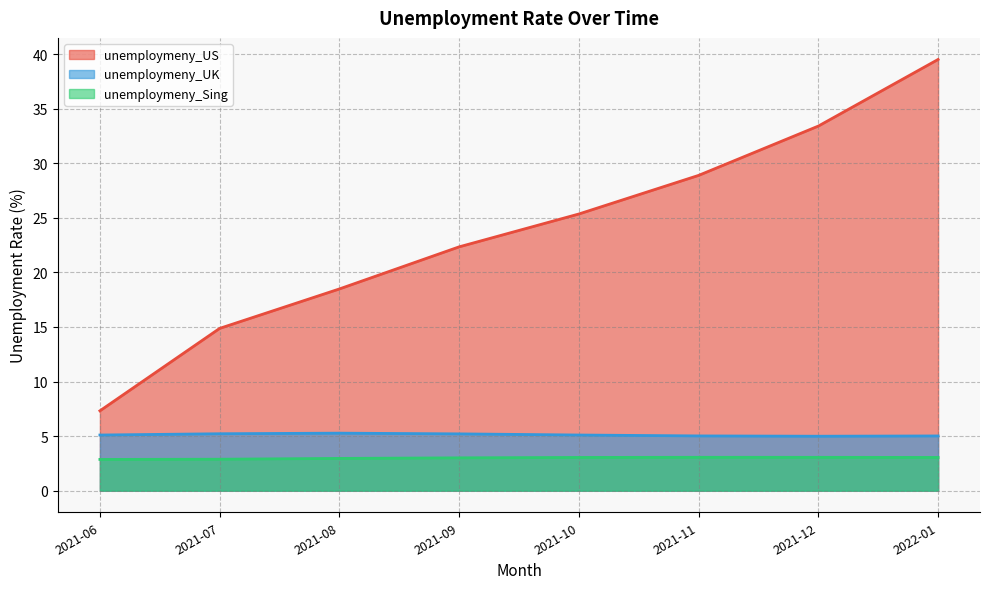

Where is unemploymeny_Sing nearest to the value 2?

2021-06